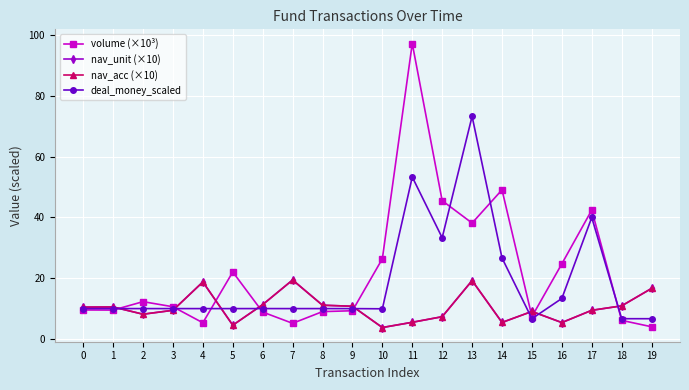

Between 1 and 2, which series saw the biggest shift?

volume (×10³)